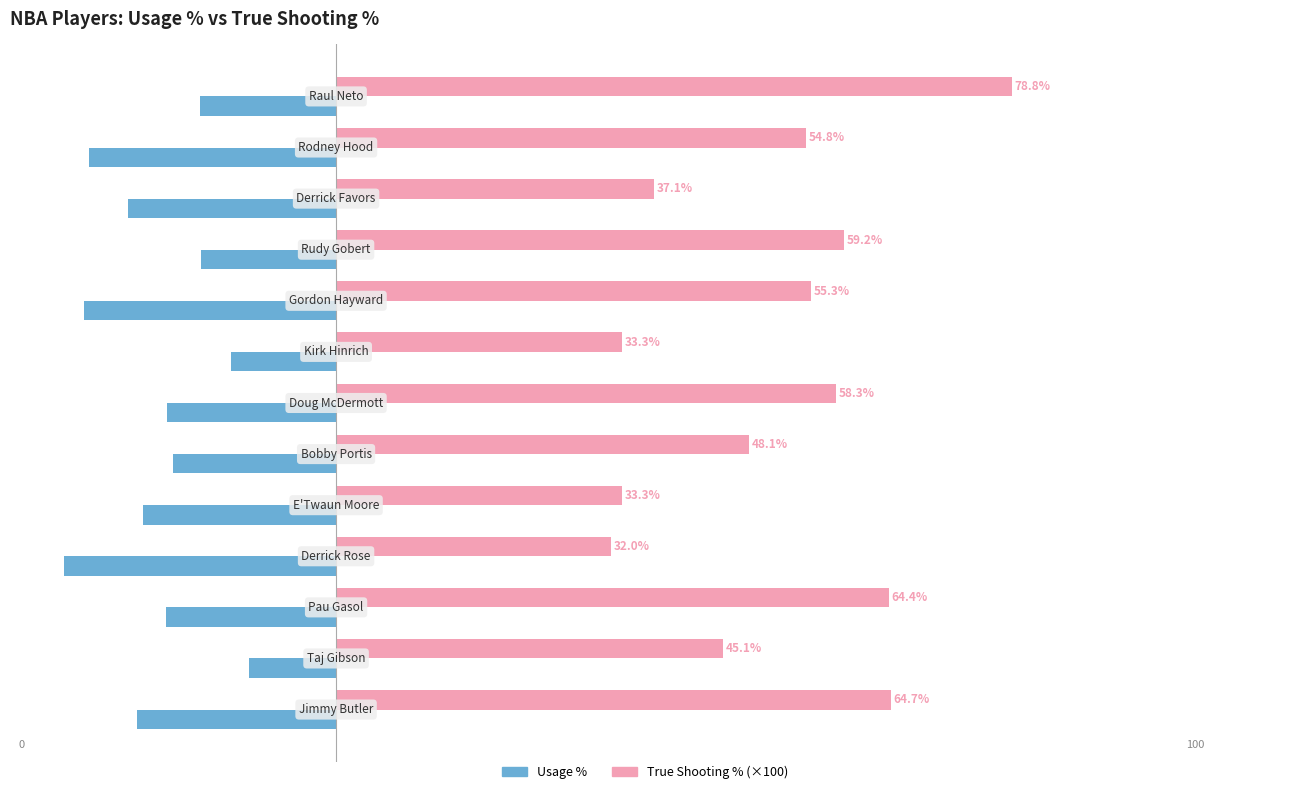

The value of True Shooting % at 0 is 103.4. True or false?

False